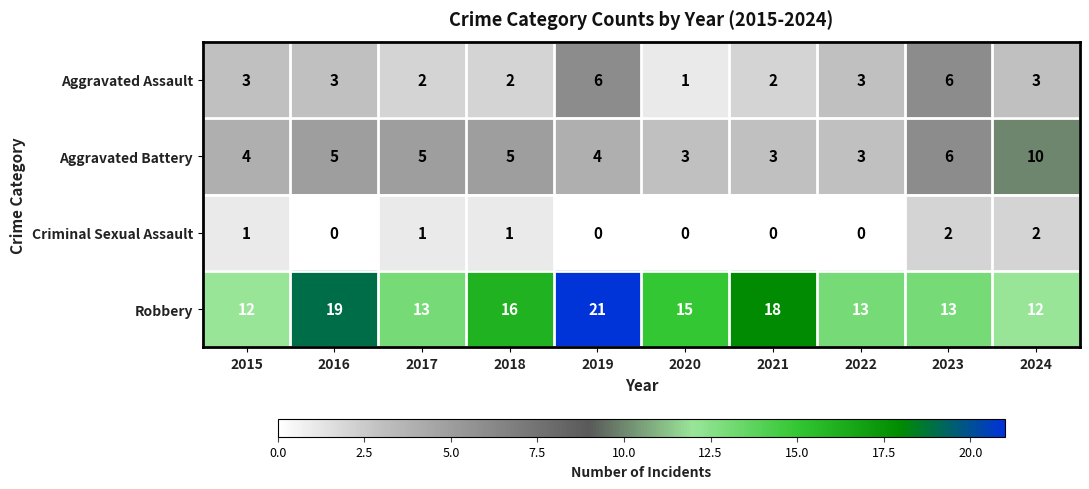

True or false: Robbery has a value of 12 at 2024.

True